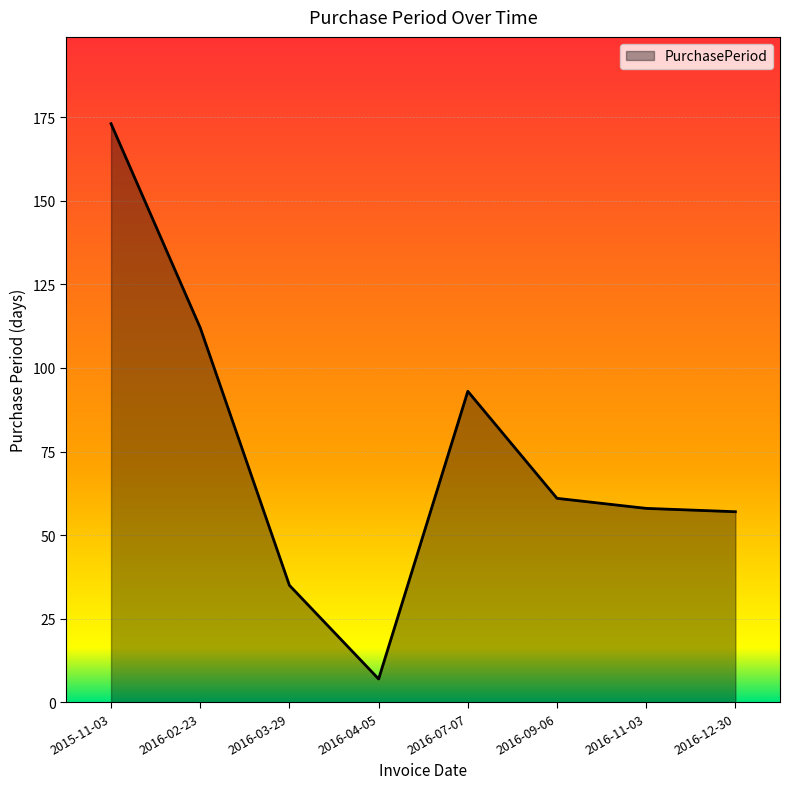

Reading left to right, transcribe all the data shown in this chart.

173	112	35	7	93	61	58	57